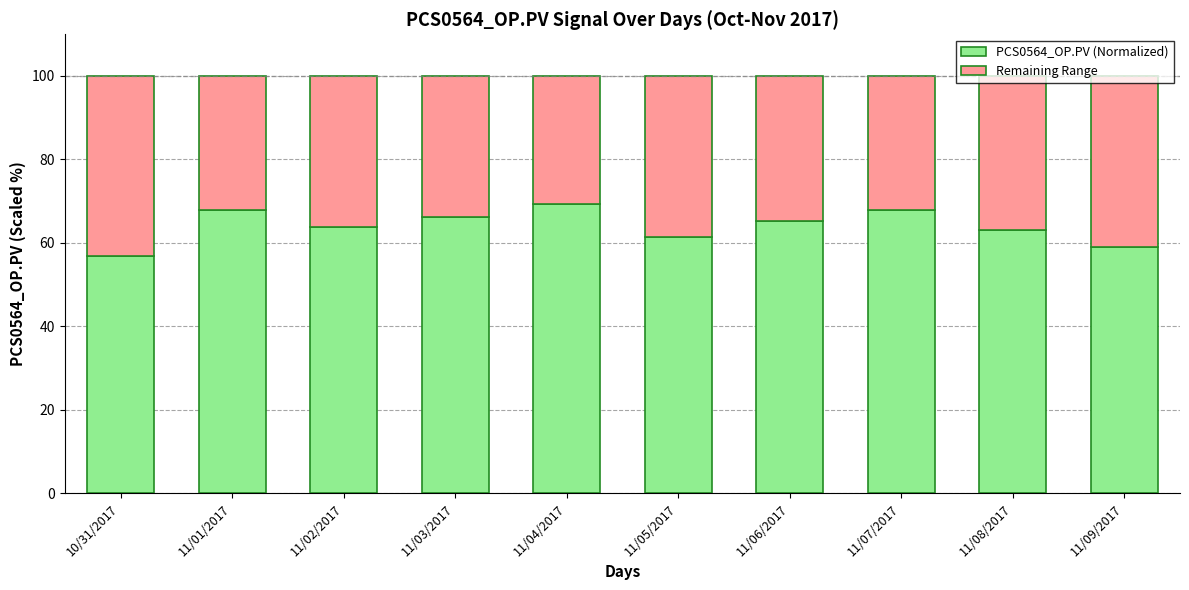

What is the total value across all series at 11/04/2017?

100.0